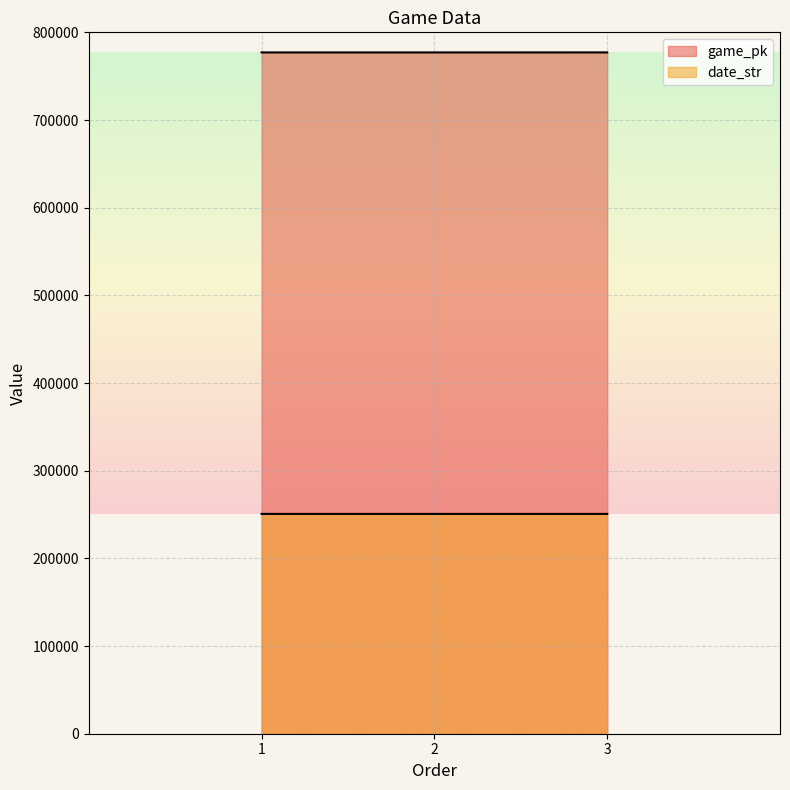

How many lines are shown in the chart?

2